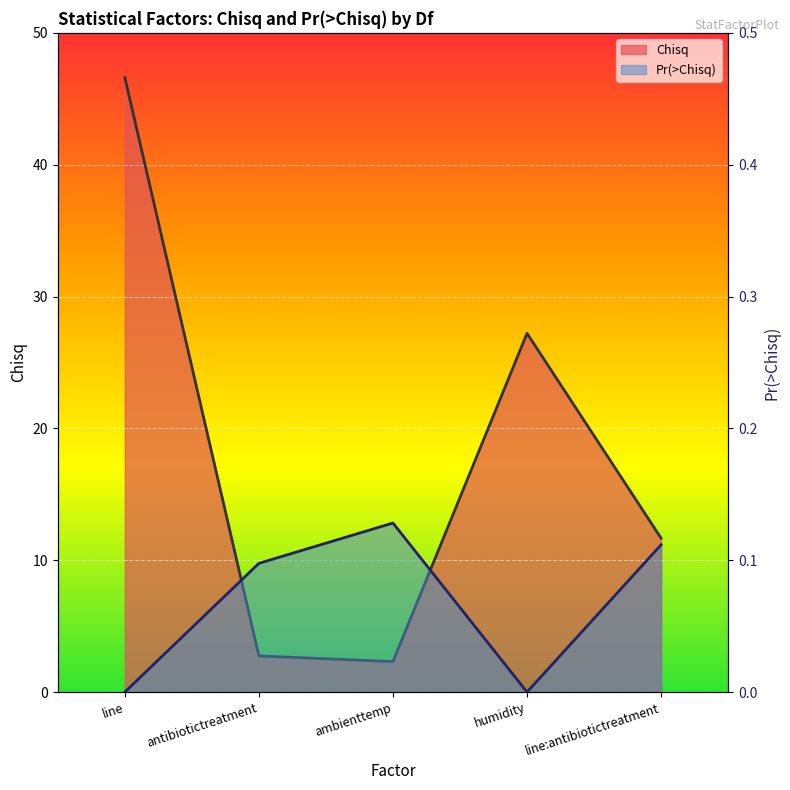

At which label does Chisq first exceed 11?

line